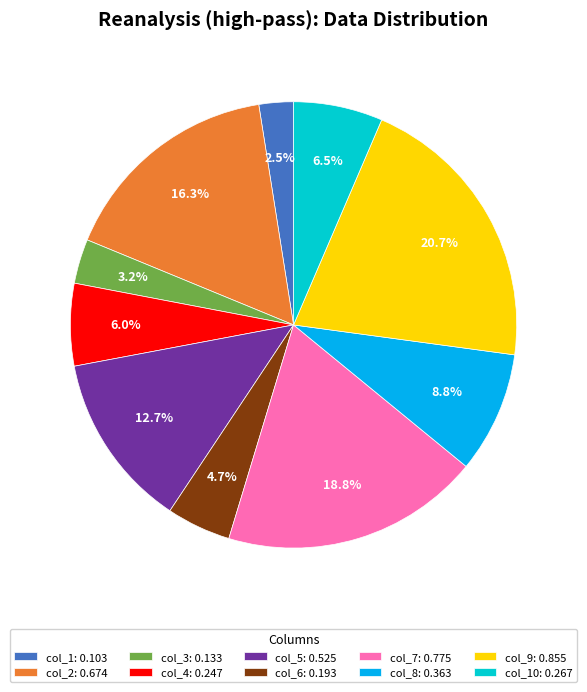

Is there any slice that represents more than half of the pie?

No